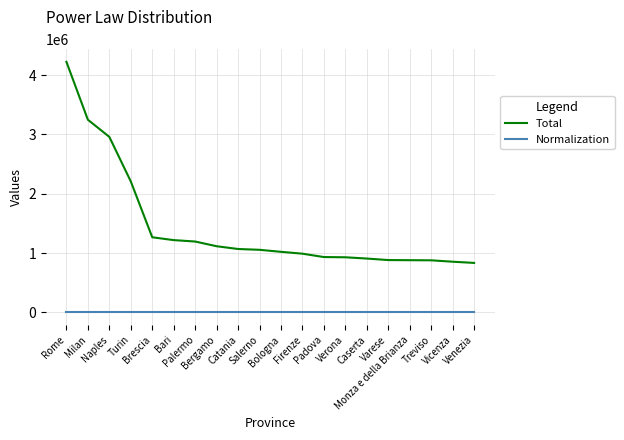

The value of Total at Catania is 1493126.0. True or false?

False